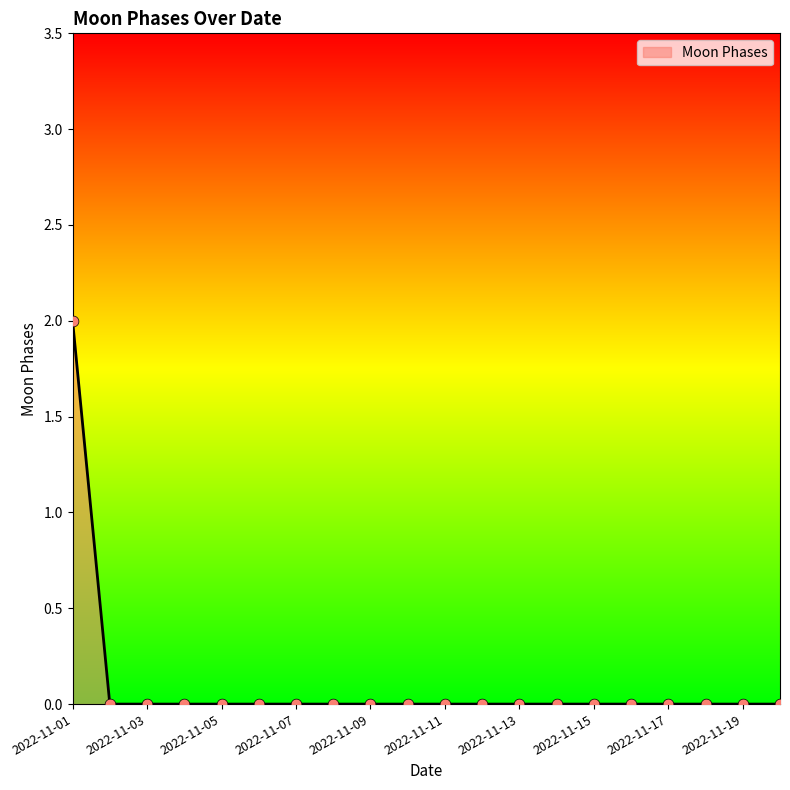

Does the chart have visible grid lines?

No